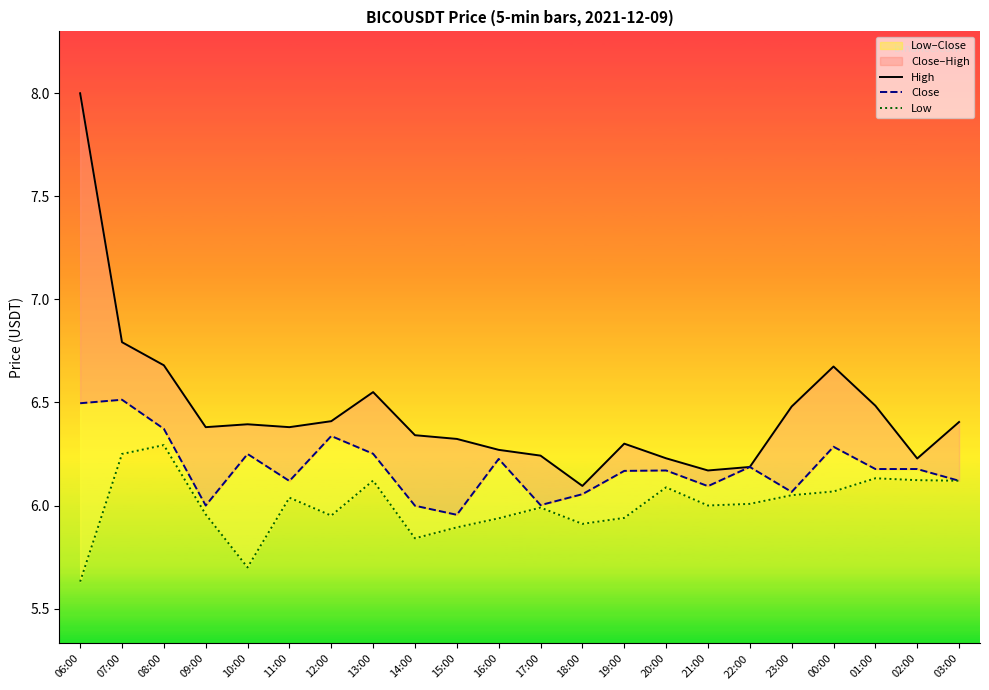

What is the label of the 5th point from the right?

23:00